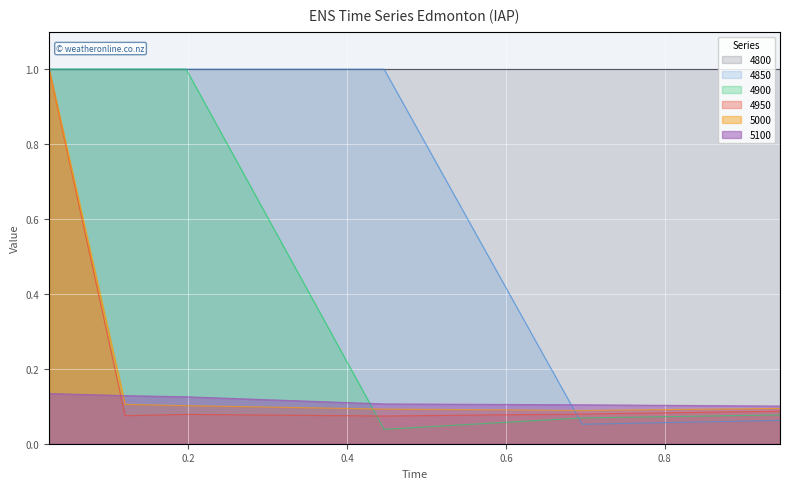

True or false: 5100 has a value of 0.0 at 0.9452054794520548.

False